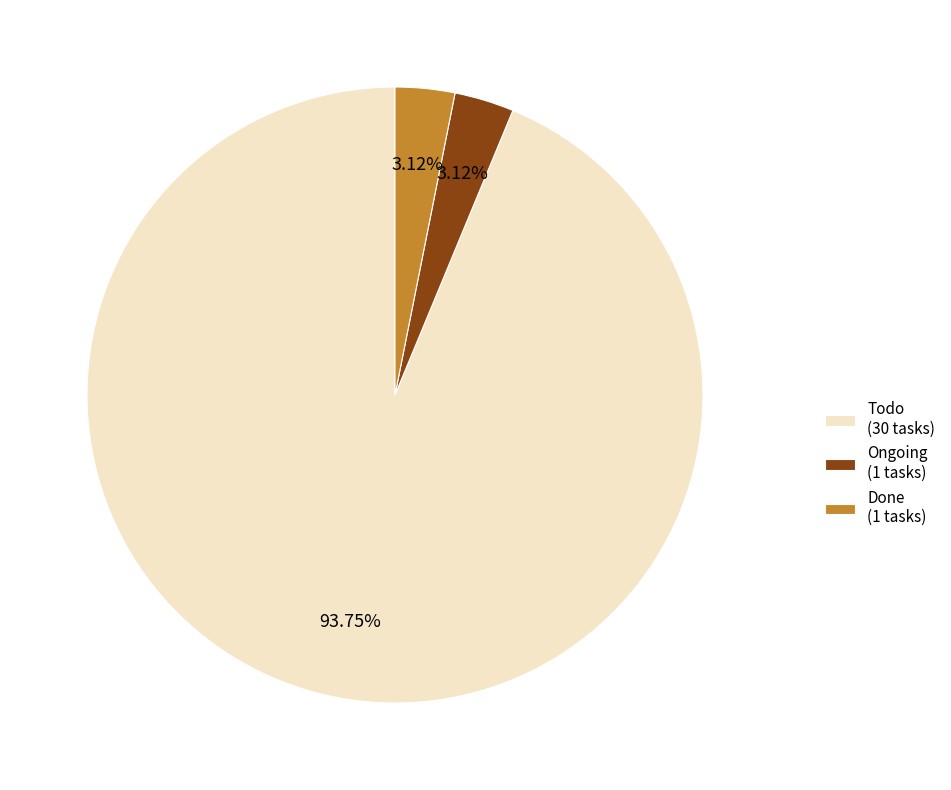

Is it true that Done is 85% of the pie?

False